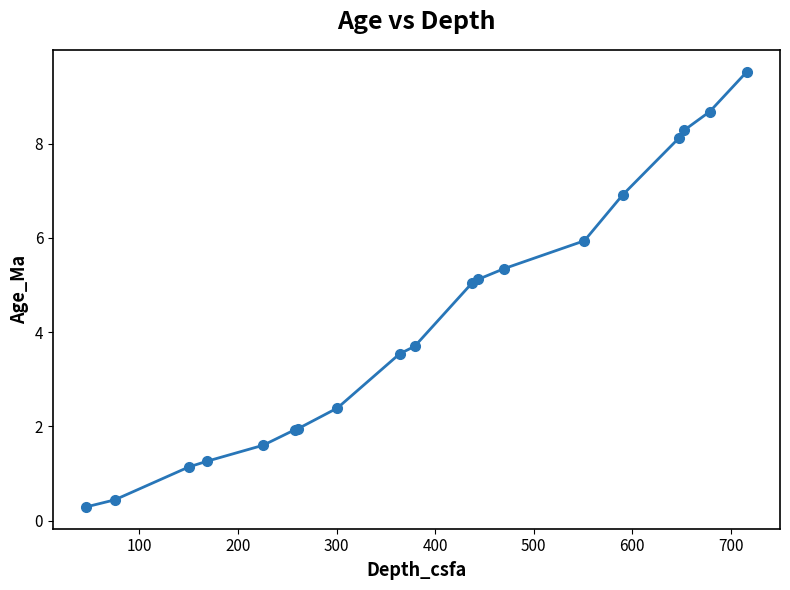

What is the average value?

4.3